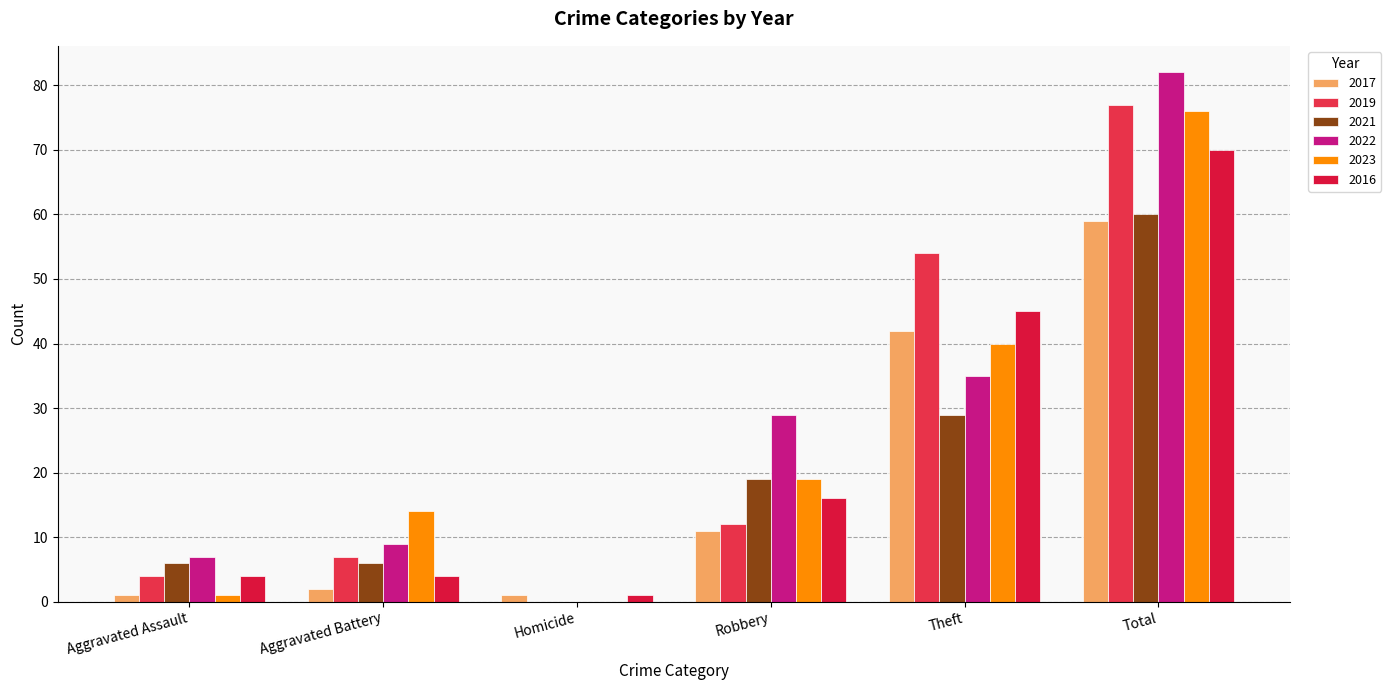

The value of 2021 at Total is 25. True or false?

False